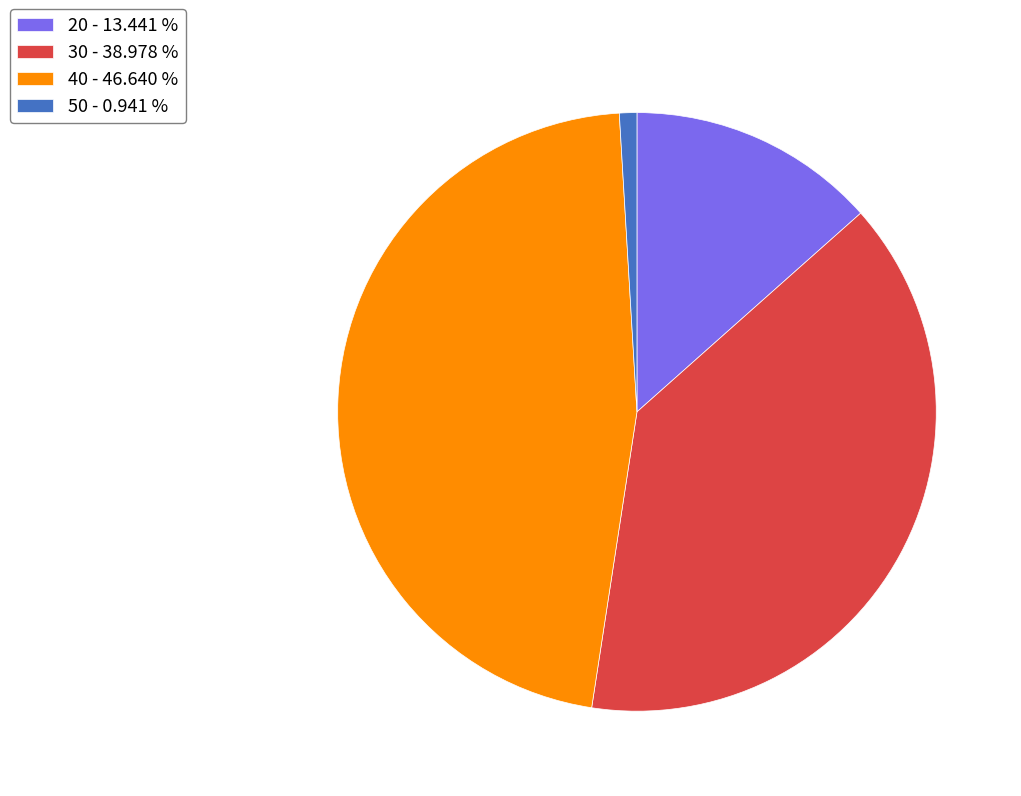

Do 30 and 40 together represent more than half of the pie?

Yes